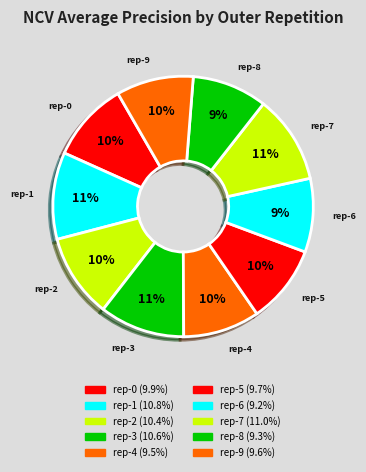

Combined, do rep-0 and rep-4 account for over 50%?

No